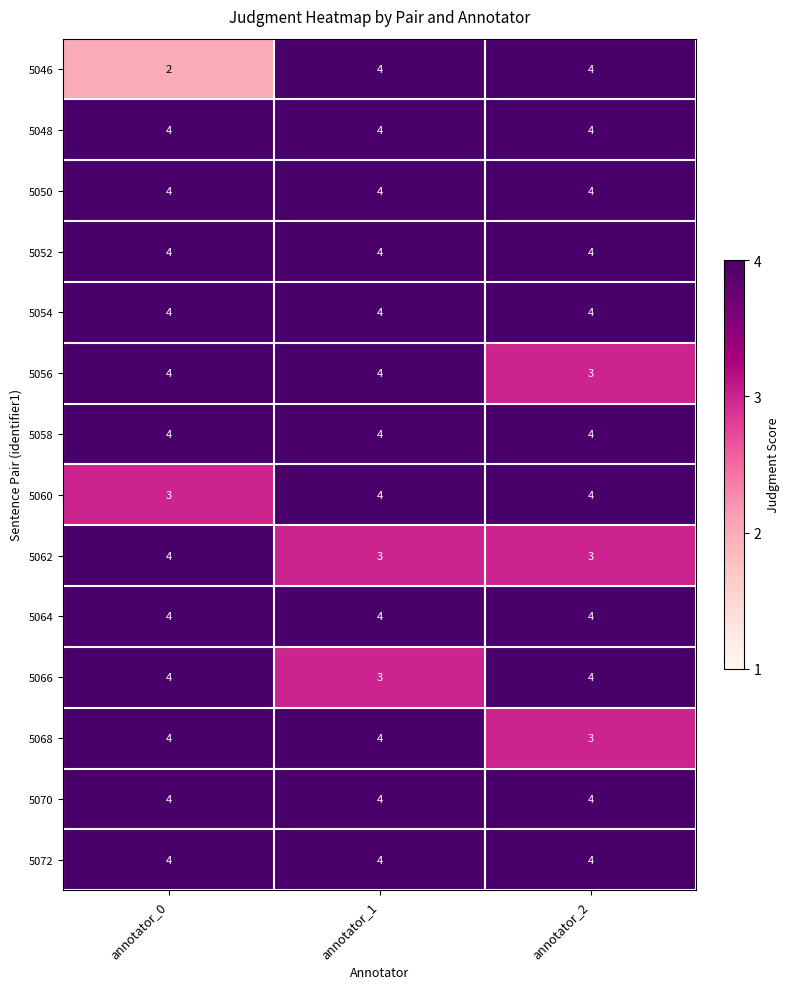

Between annotator_0 and annotator_1, which series saw the biggest shift?

5046